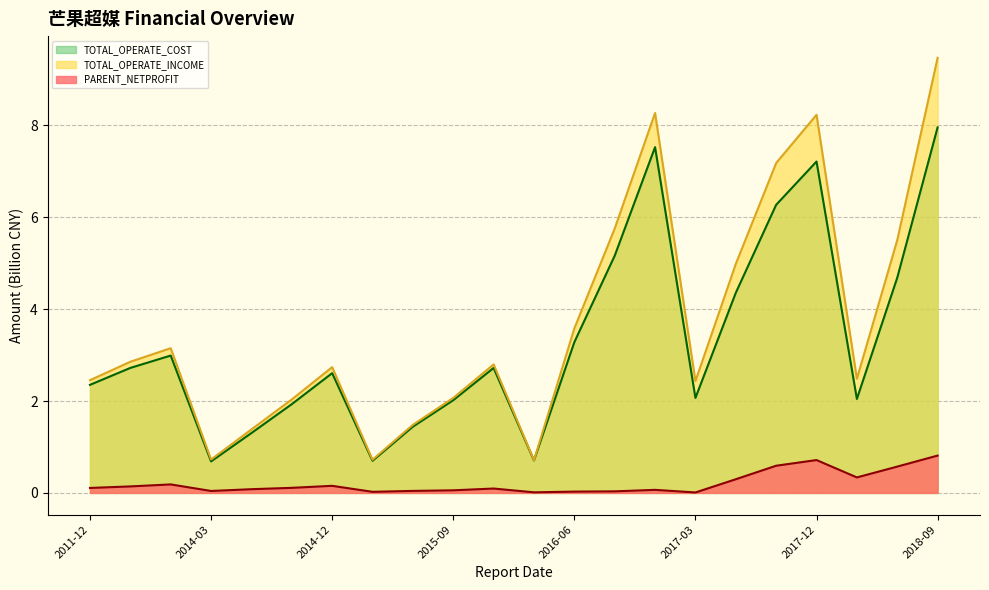

Is it true that TOTAL_OPERATE_COST equals 3.0 at 2014-09?

False